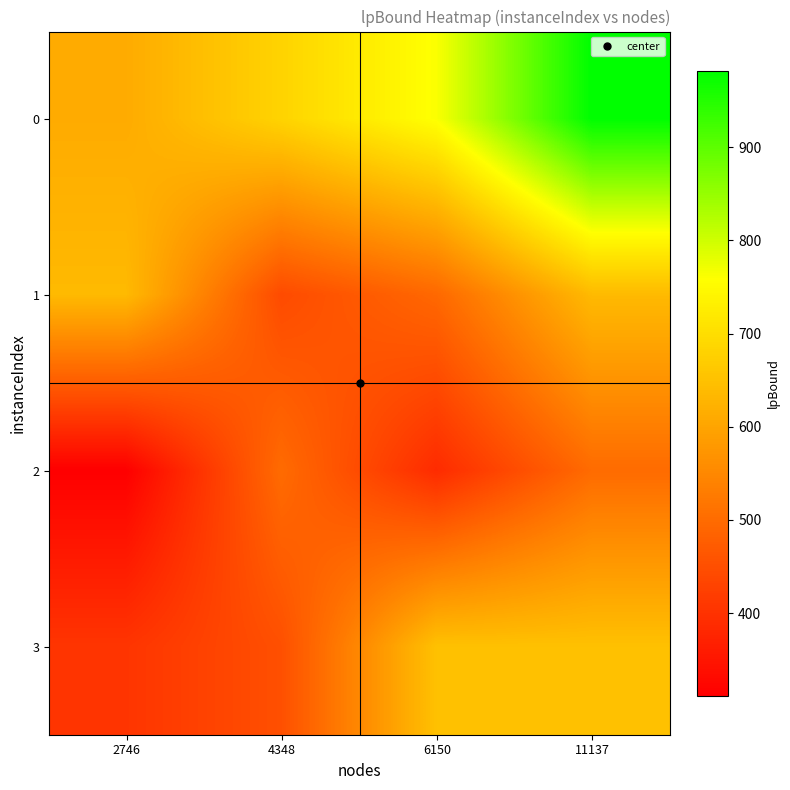

At which category is the sum across all series the highest?

11137